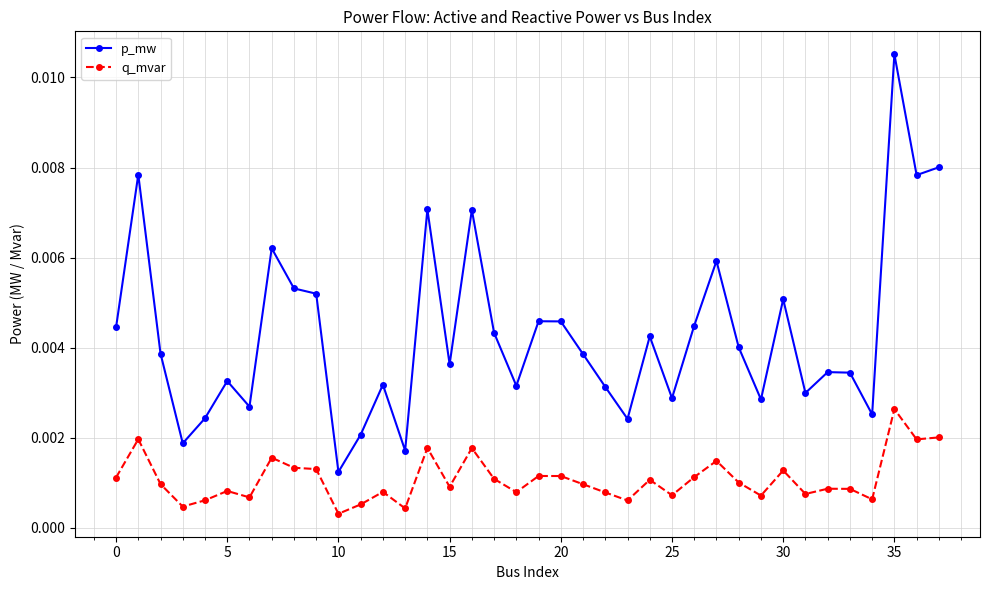

Rank the series by their maximum value, from lowest to highest.

q_mvar, p_mw